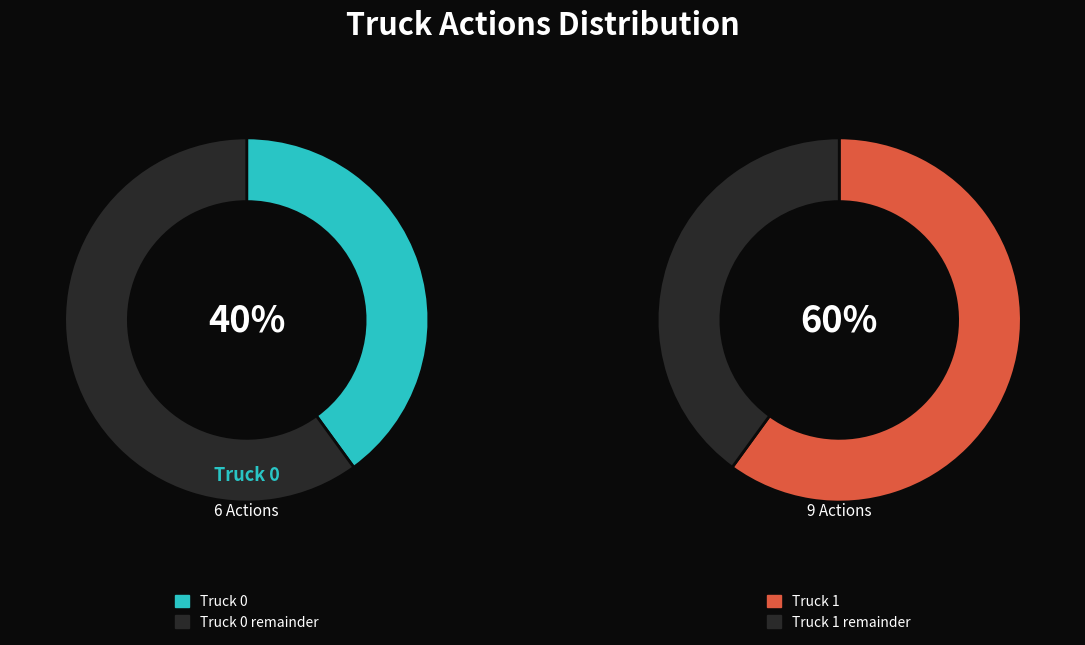

Between Truck 1 and Truck 0, which is larger?

Truck 1